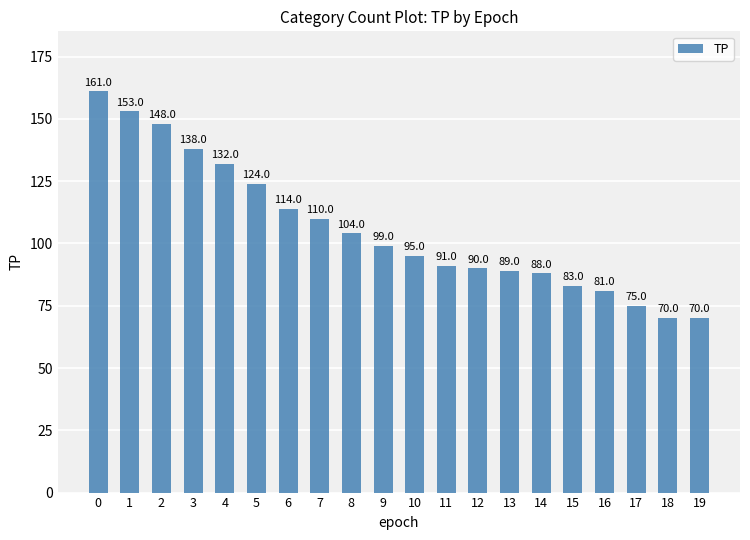

What is the value of the 4th bar from the left?

138